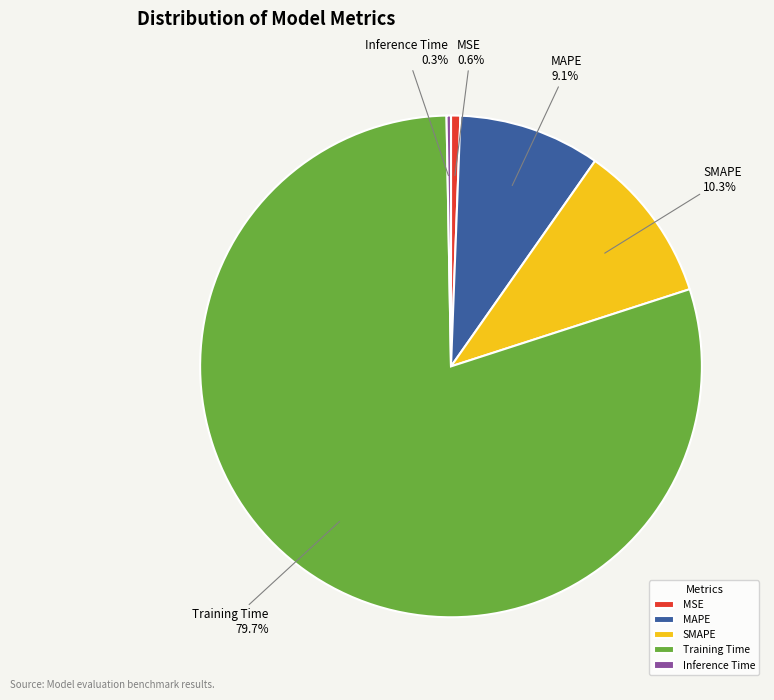

Is it true that MAPE is 9% of the pie?

True